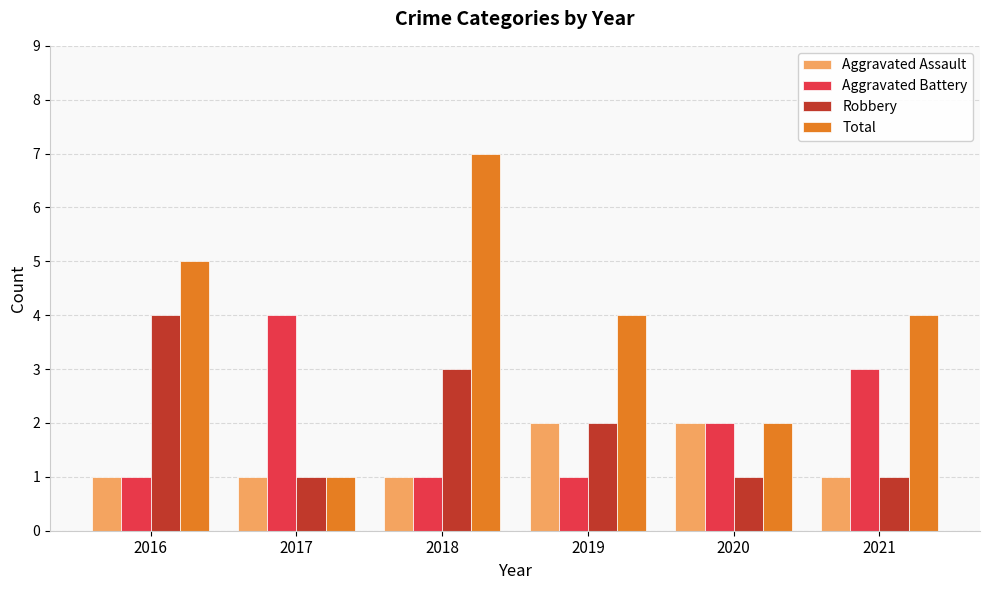

Count the number of categories in the chart.

6